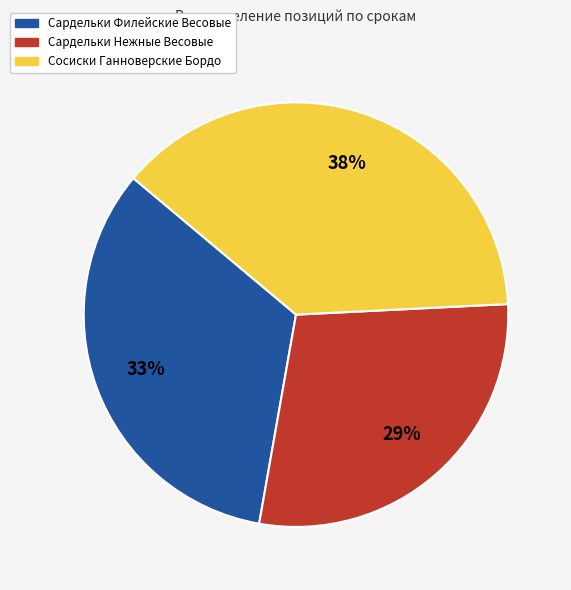

Does Сосиски Ганноверские Бордо represent more than half of the total?

No